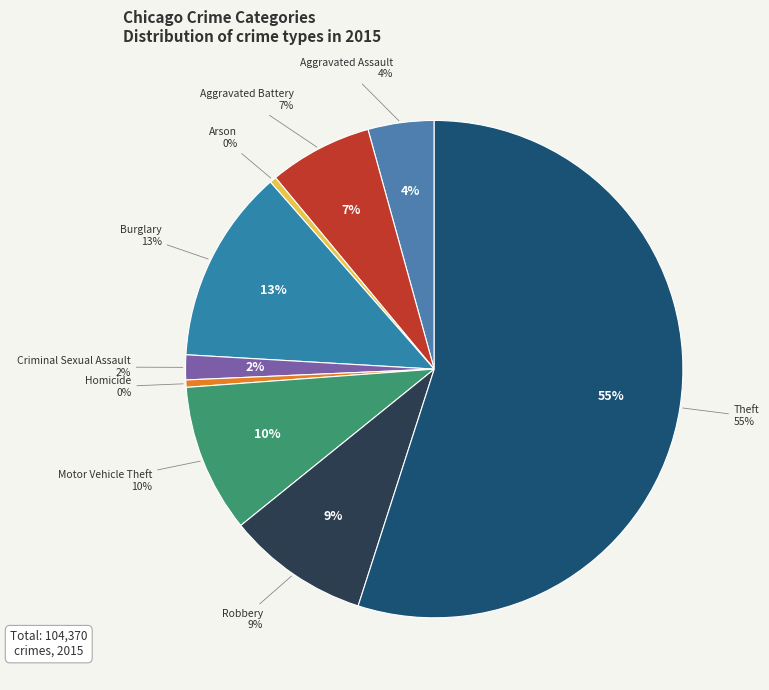

The Arson slice represents 15% of the pie. True or false?

False